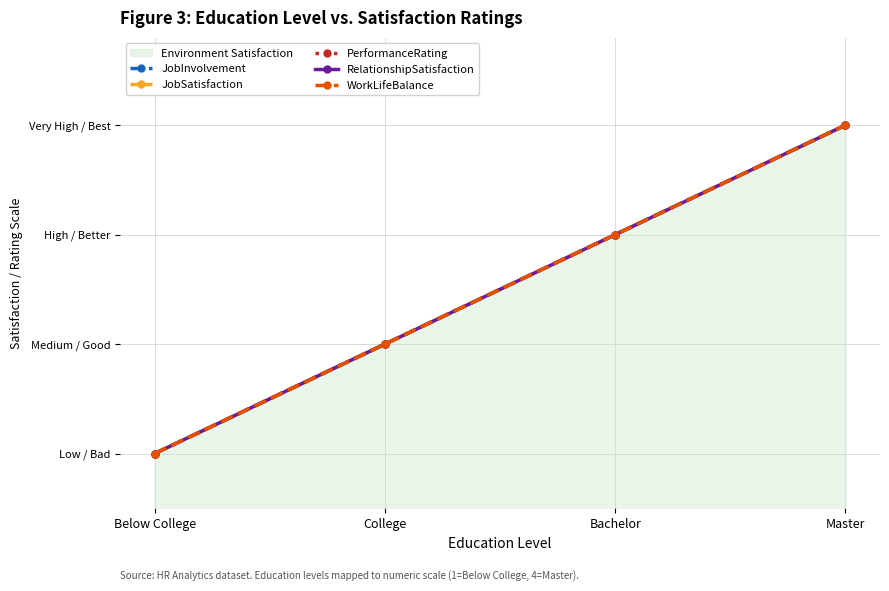

List the series in order of their peak value, highest first.

JobInvolvement, JobSatisfaction, PerformanceRating, RelationshipSatisfaction, WorkLifeBalance